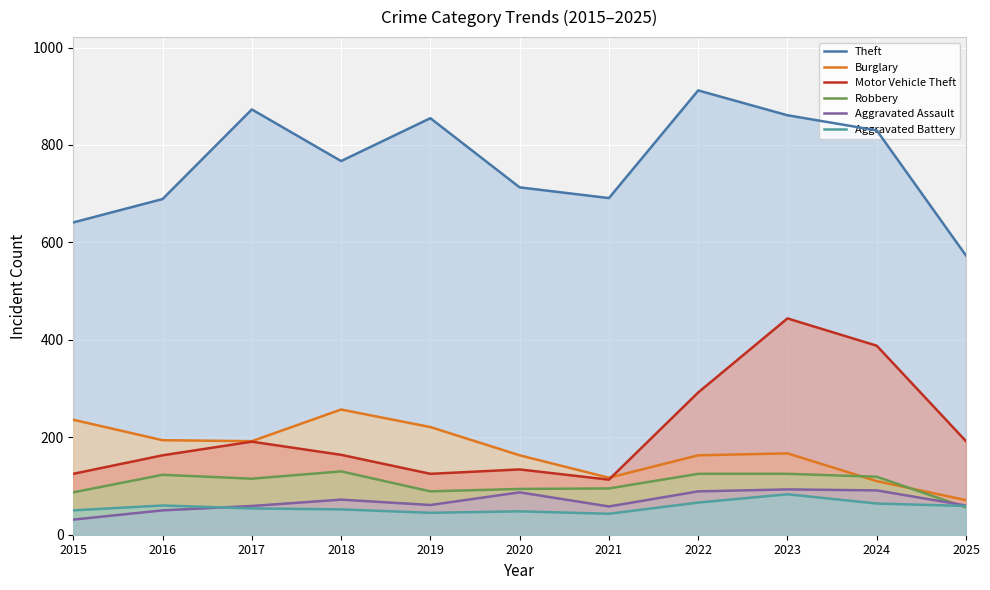

What is the minimum value shown in the chart?

31